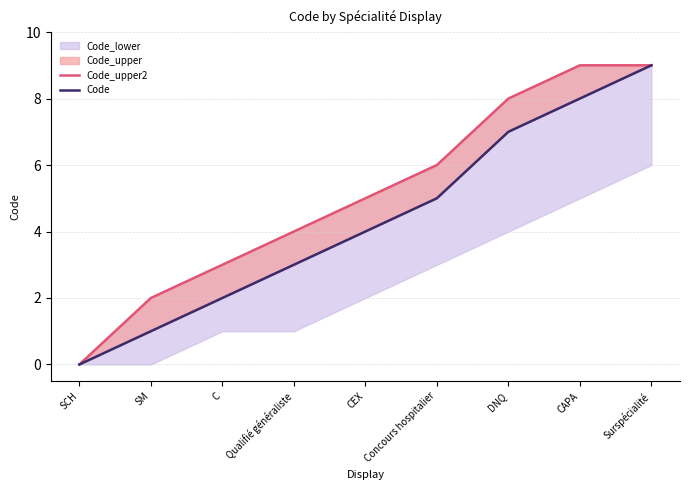

What is the value of the Code point at the 3rd from the left?

2